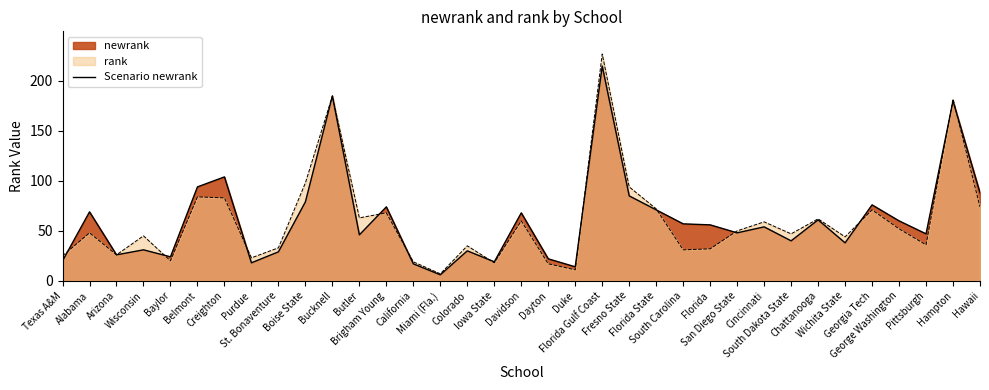

How many lines are shown in the chart?

2